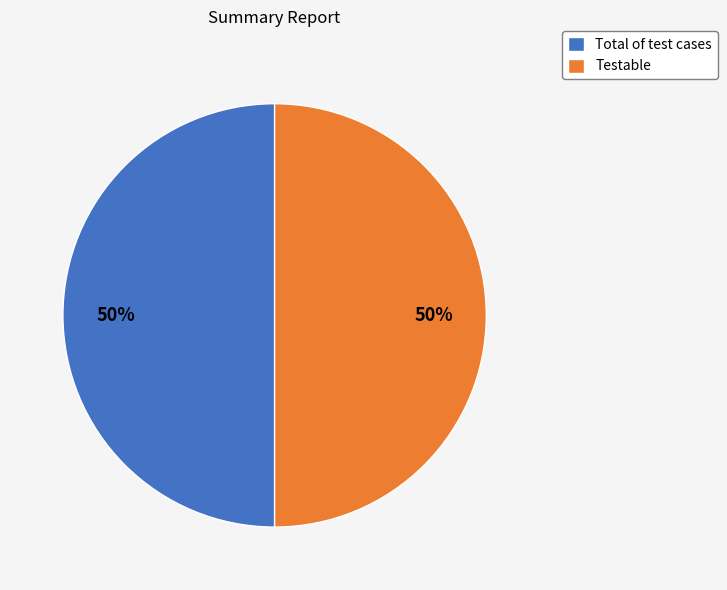

True or false: Total of test cases accounts for 50% of the total.

True